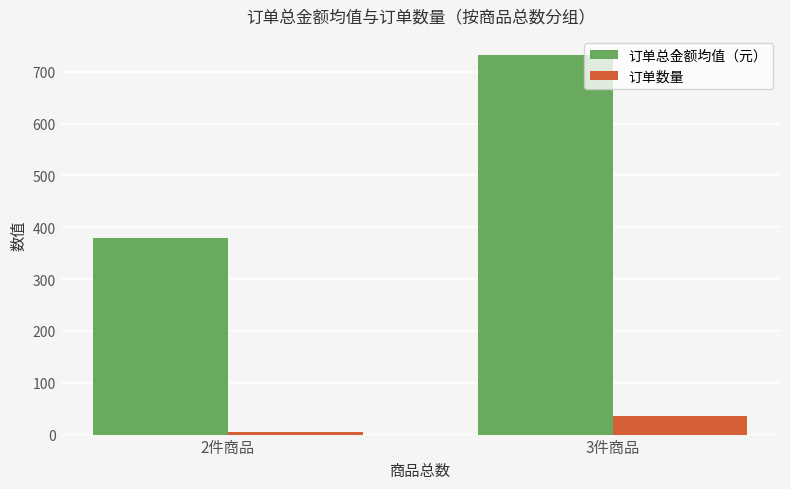

What are all the series names shown in the legend?

订单总金额均值（元）, 订单数量